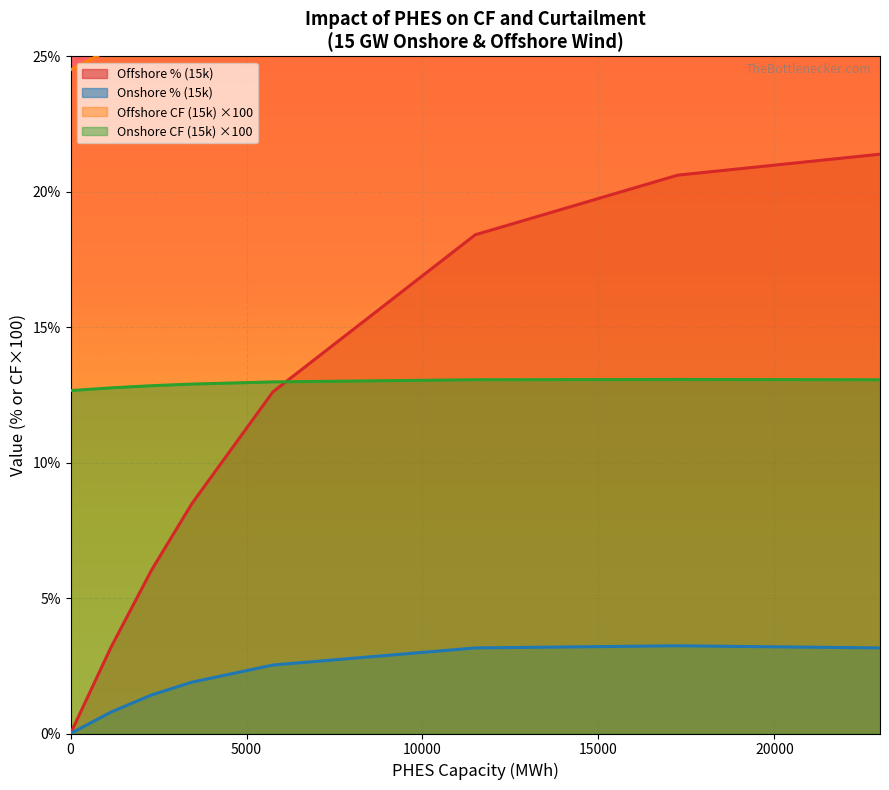

At which category does Onshore % (15k) reach its first local peak?

17250